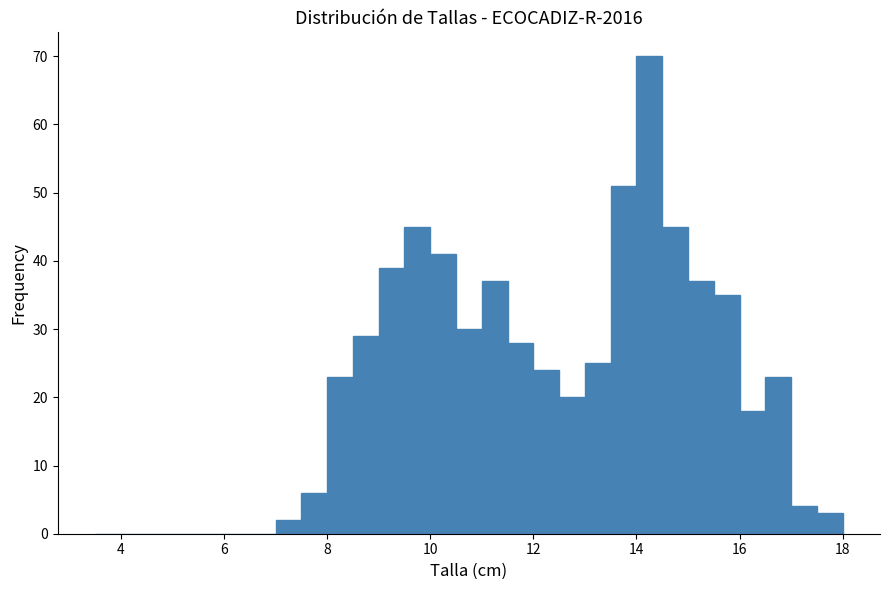

Around what value on the x-axis is the tallest bar? Give the approximate position of its centre, as read against the axis.

14.2